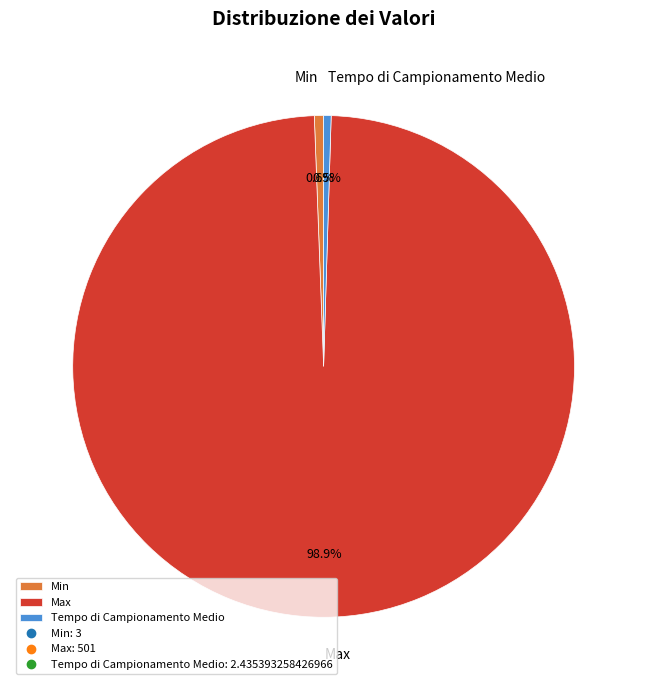

How many segments does this pie chart have?

3